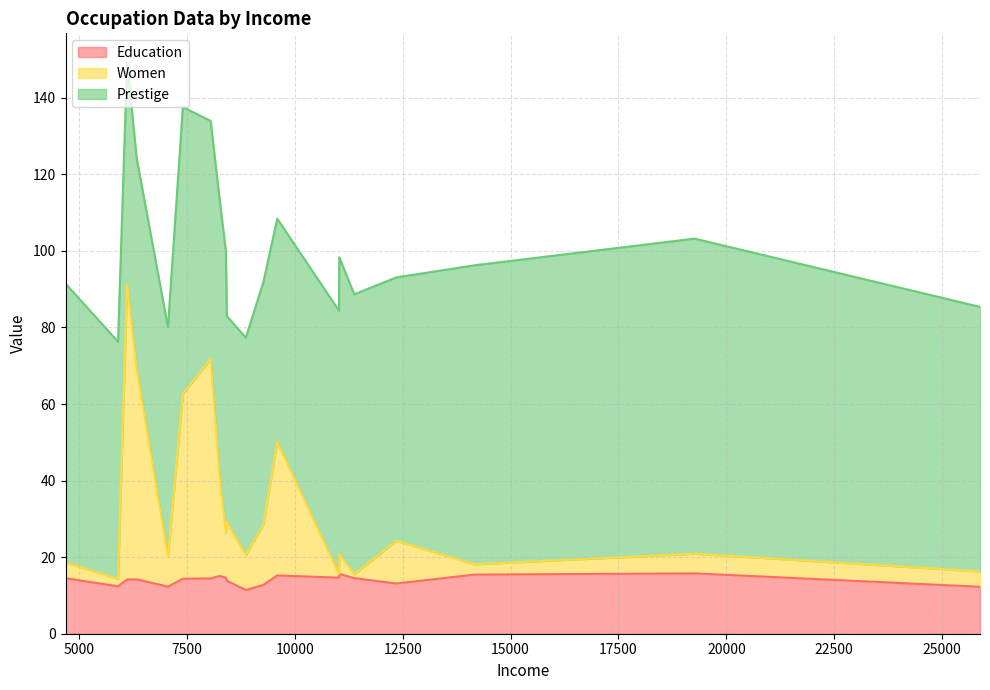

What is the difference between the maximum and minimum values in the Women series?

76.2